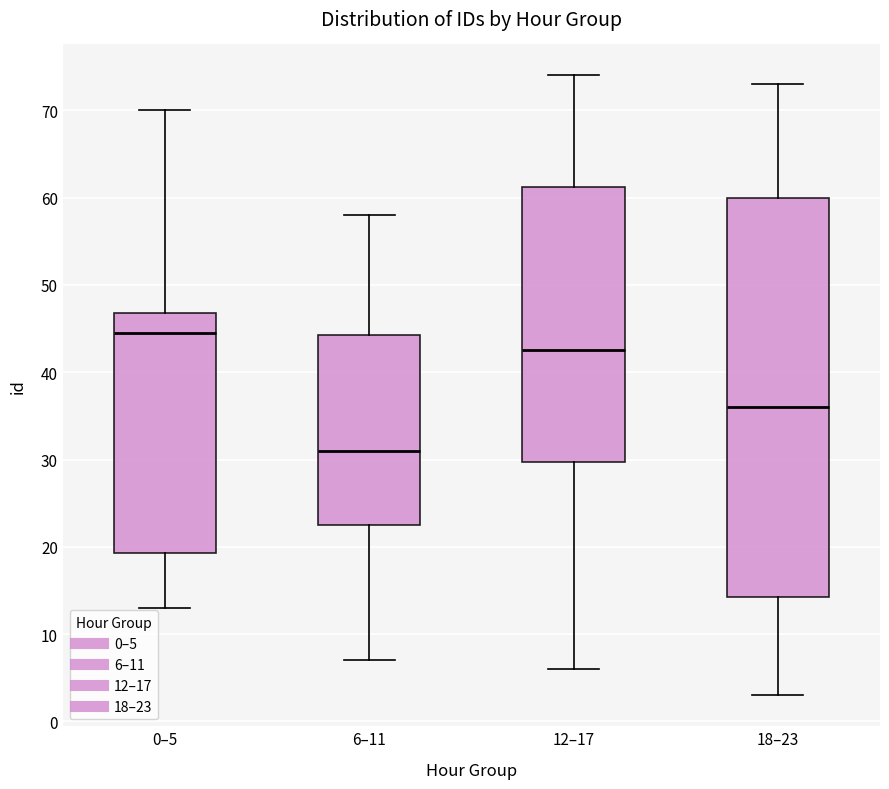

Reading left to right, transcribe this box plot: for each box, give where its median line is, the range the box spans, and where its two whiskers end, as read against the y-axis. The values are not printed on the chart, so give them approximately, as read against the axis.

0–5: median 45, box 19 to 47, whiskers 13 to 70
6–11: median 31, box 23 to 44, whiskers 7 to 58
12–17: median 43, box 30 to 61, whiskers 6 to 74
18–23: median 36, box 14 to 60, whiskers 3 to 73